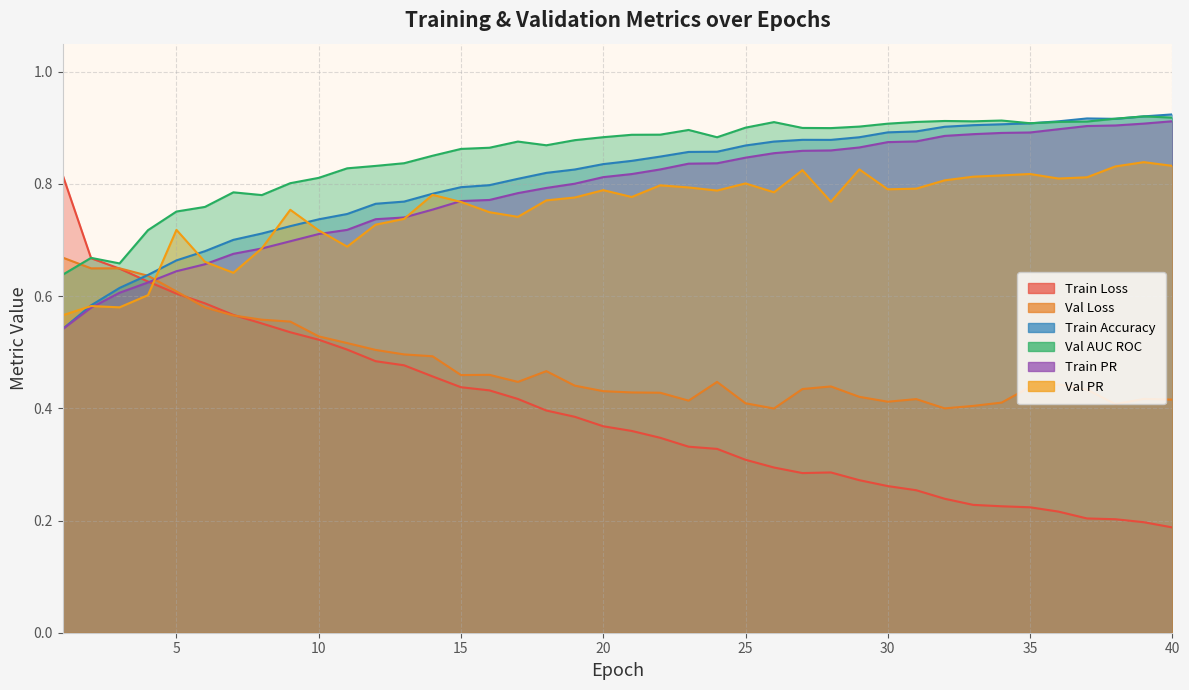

Is the value of Val AUC ROC at 33 greater than the value of Train Loss at 21?

Yes